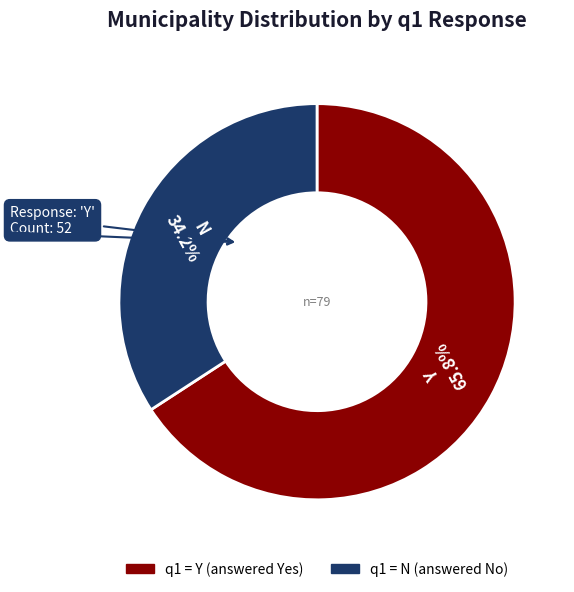

Does any single category account for the majority?

Yes